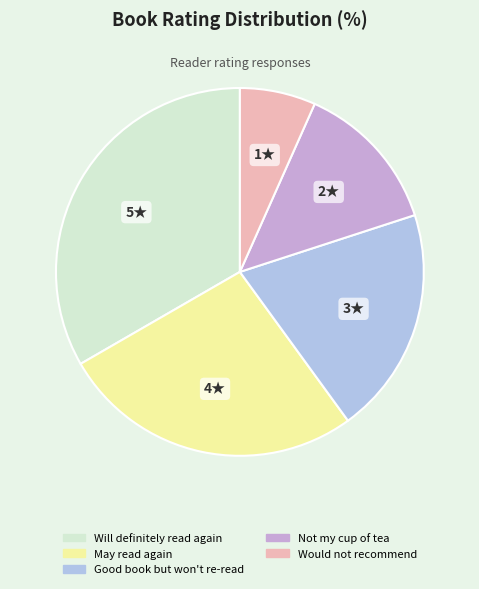

Is it true that May read again is 13% of the pie?

False